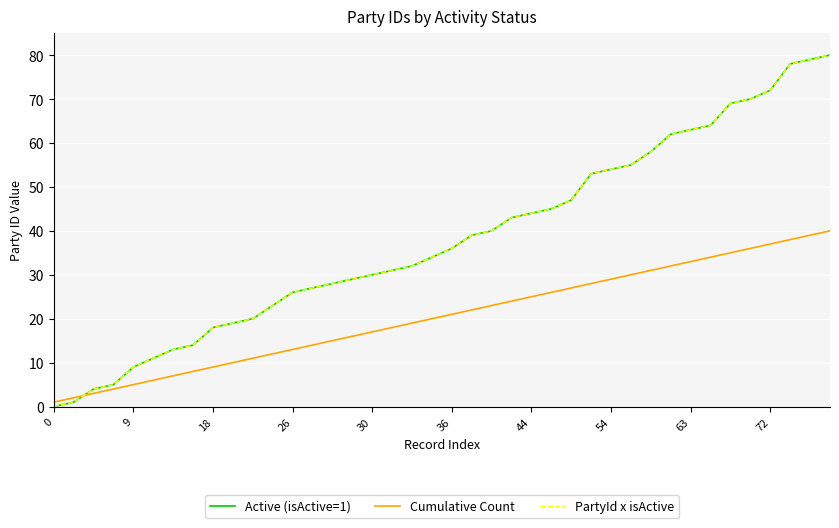

Does the chart display data point markers on the line(s)?

No